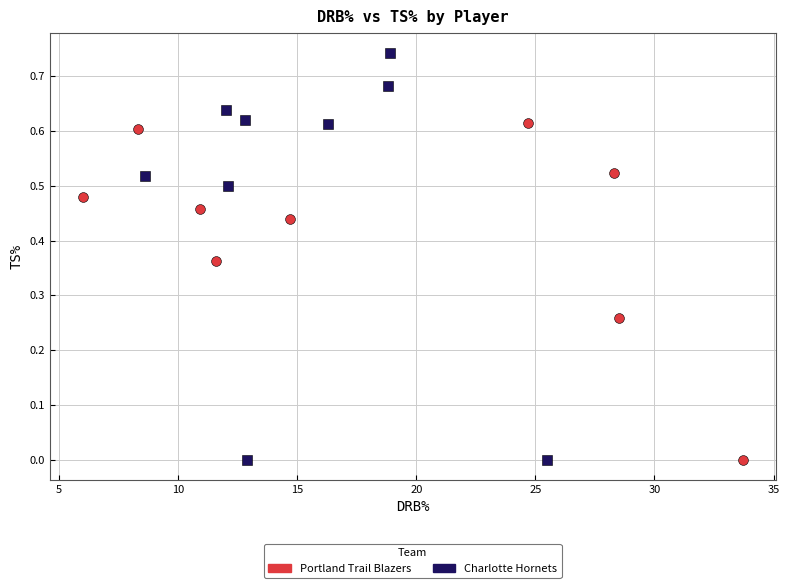

Which series contains the highest Y value?

Charlotte Hornets